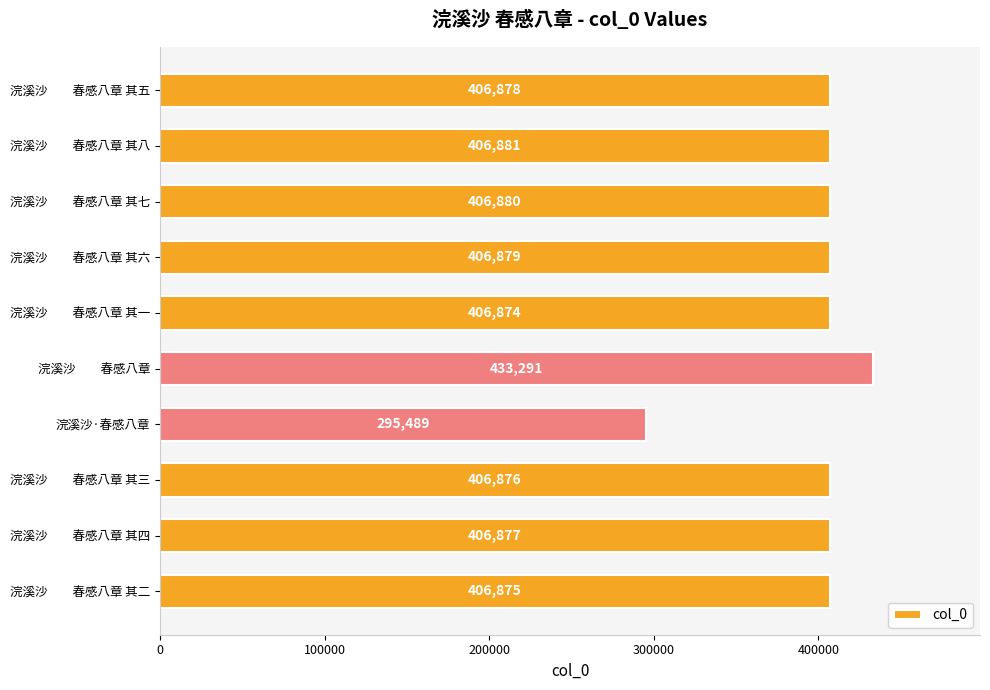

At which category does the chart reach its peak across all series?

浣溪沙　　春感八章